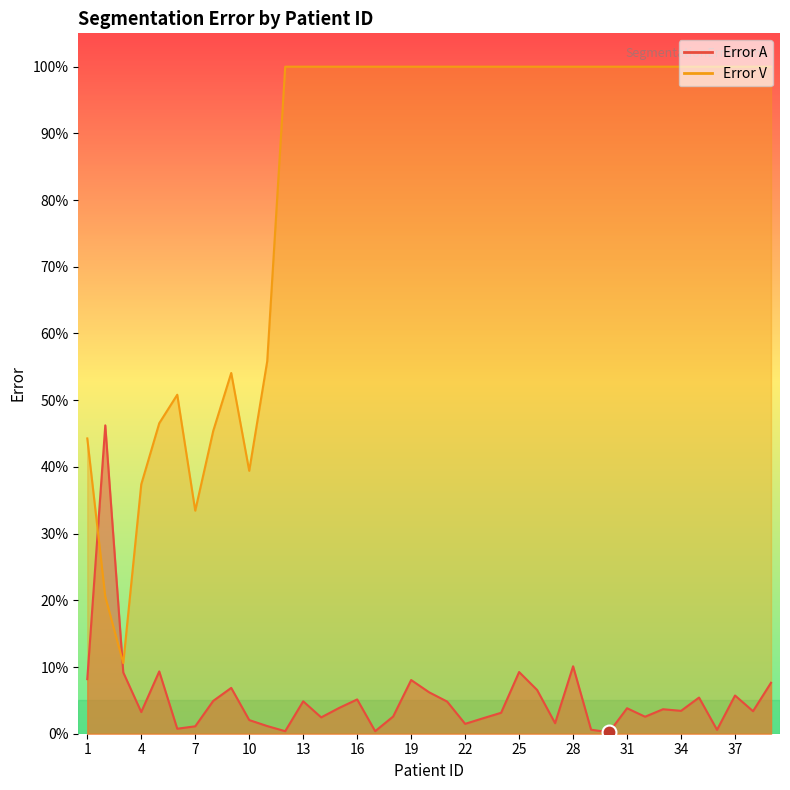

How many lines are shown in the chart?

2